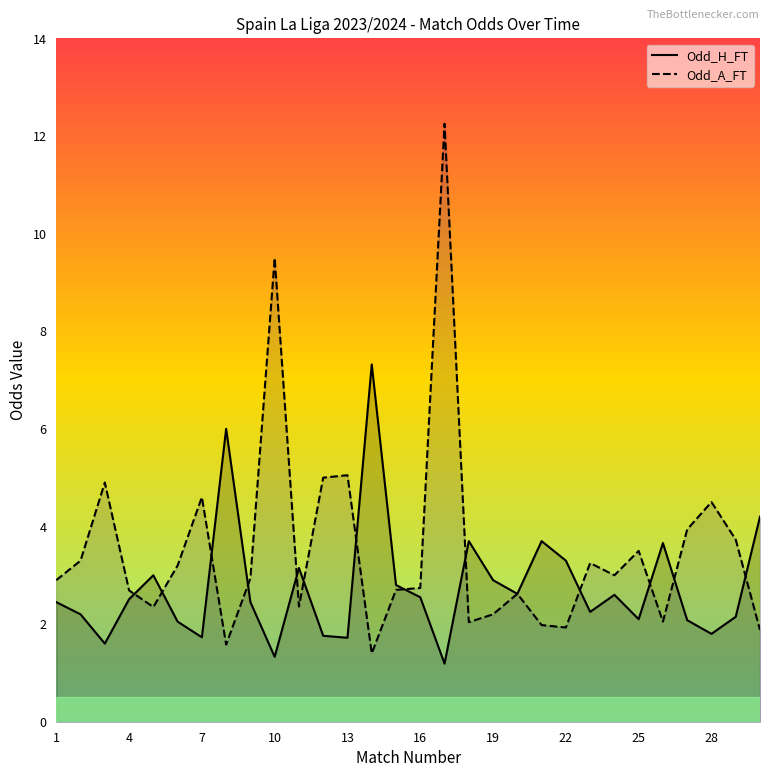

What is the average value of the Odd_H_FT series?

2.8